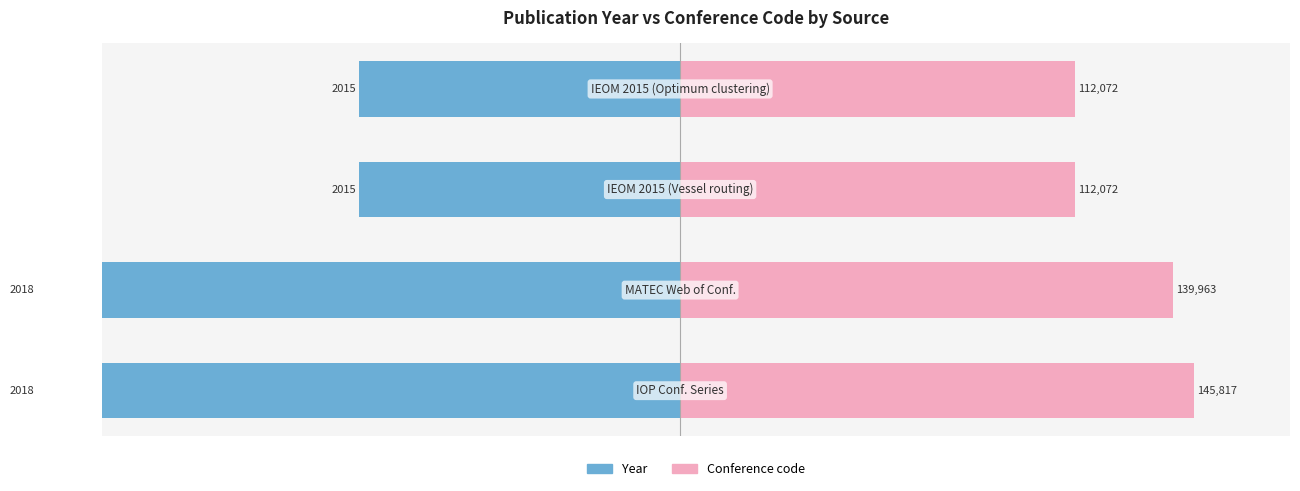

Which series has the largest total across all categories?

Conference code